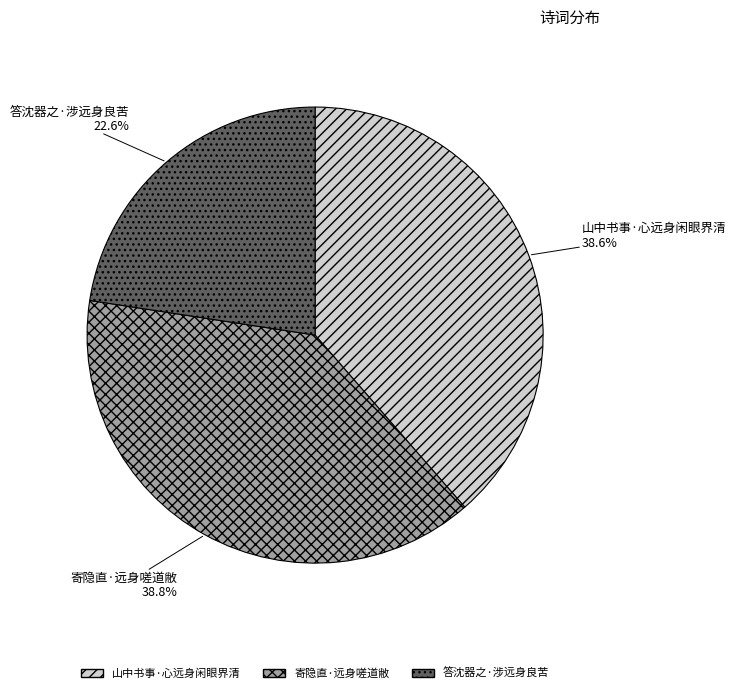

How many slices are in this pie chart?

3